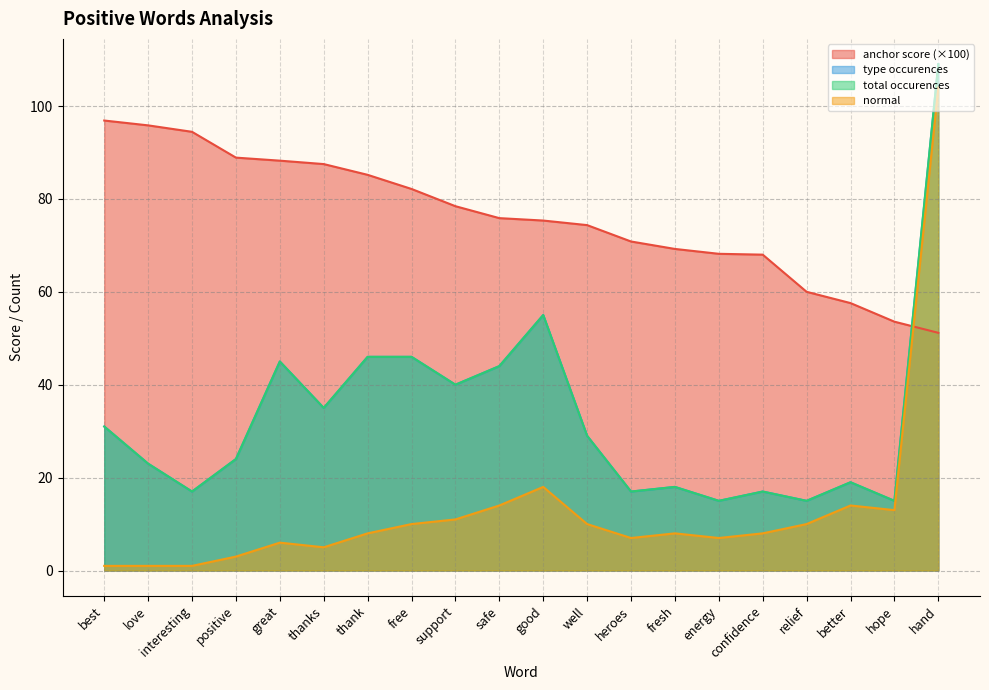

Reading right to left, list all the values displayed in this chart.

anchor score: hand=51.2	hope=53.6	better=57.6	relief=60.0	confidence=68.0	energy=68.2	fresh=69.2	heroes=70.8	well=74.4	good=75.3	safe=75.9	support=78.4	free=82.1	thank=85.2	thanks=87.5	great=88.2	positive=88.9	interesting=94.4	love=95.8	best=96.9
type occurences: hand=109.0	hope=15.0	better=19.0	relief=15.0	confidence=17.0	energy=15.0	fresh=18.0	heroes=17.0	well=29.0	good=55.0	safe=44.0	support=40.0	free=46.0	thank=46.0	thanks=35.0	great=45.0	positive=24.0	interesting=17.0	love=23.0	best=31.0
total occurences: hand=109.0	hope=15.0	better=19.0	relief=15.0	confidence=17.0	energy=15.0	fresh=18.0	heroes=17.0	well=29.0	good=55.0	safe=44.0	support=40.0	free=46.0	thank=46.0	thanks=35.0	great=45.0	positive=24.0	interesting=17.0	love=23.0	best=31.0
normal: hand=104.0	hope=13.0	better=14.0	relief=10.0	confidence=8.0	energy=7.0	fresh=8.0	heroes=7.0	well=10.0	good=18.0	safe=14.0	support=11.0	free=10.0	thank=8.0	thanks=5.0	great=6.0	positive=3.0	interesting=1.0	love=1.0	best=1.0